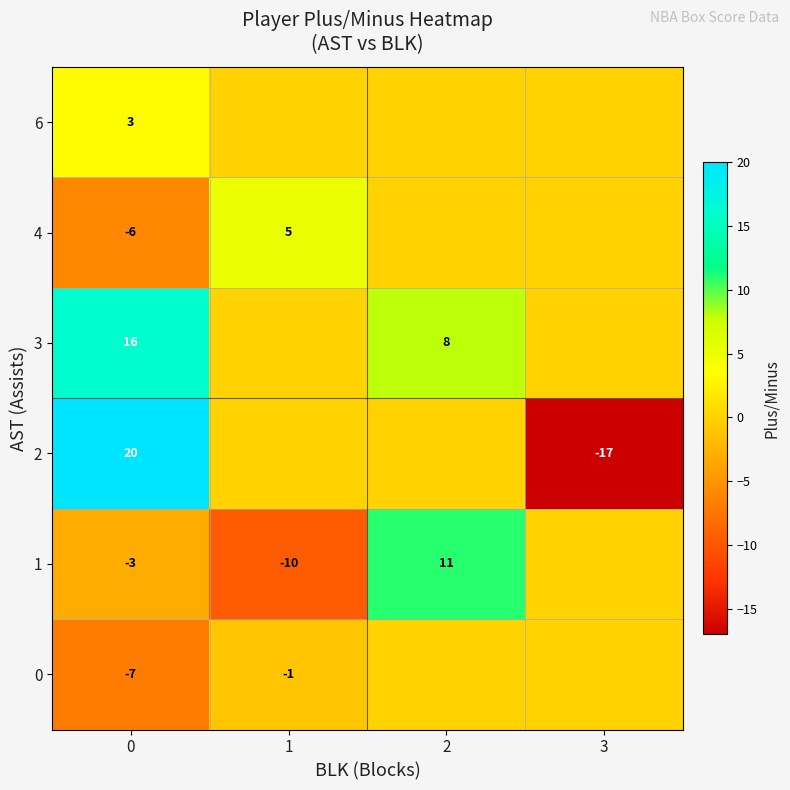

What is the difference between the highest and lowest values at 0?

27